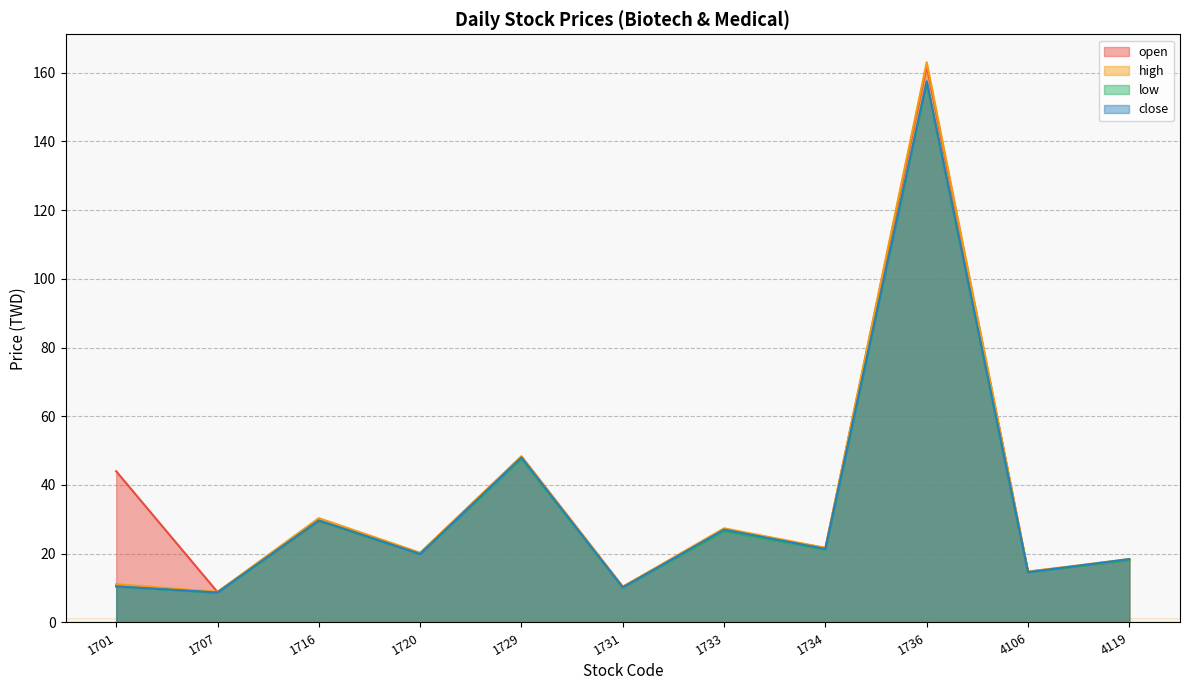

Which series has the largest range (max minus min)?

high